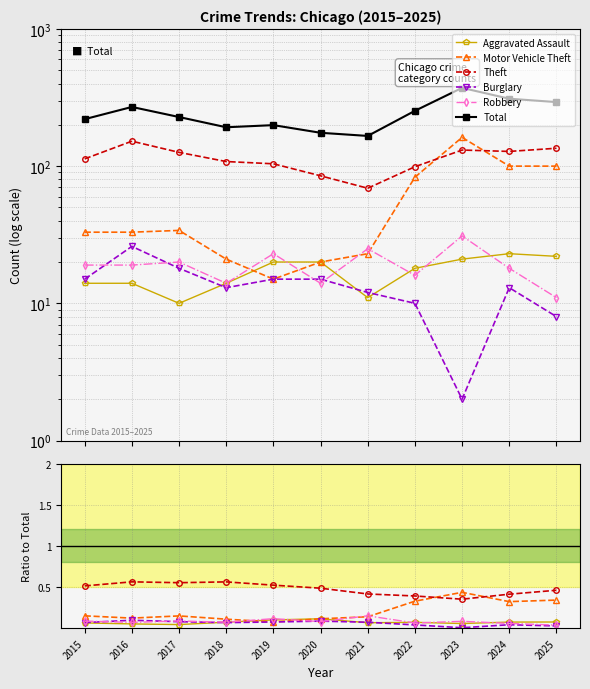

At which category does Motor Vehicle Theft reach its first local peak?

2017